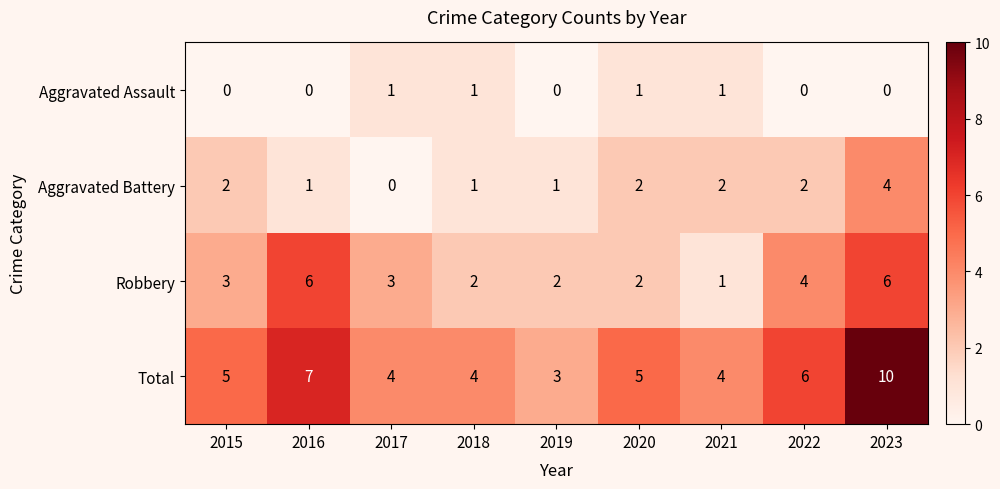

List the series in order of their overall mean, lowest first.

Aggravated Assault, Aggravated Battery, Robbery, Total